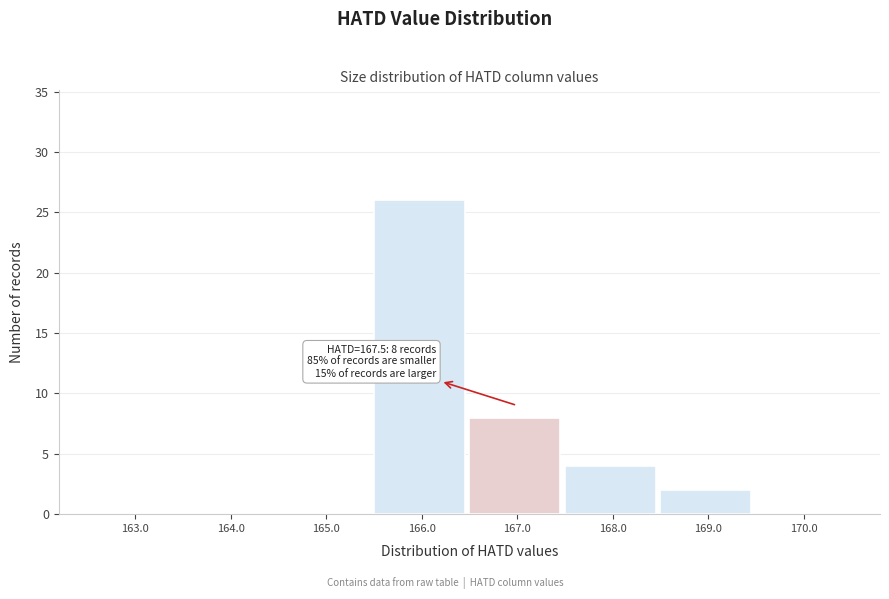

Reading right to left, extract all data points from this chart.

170.0=0	169.0=2	168.0=4	167.0=8	166.0=26	165.0=0	164.0=0	163.0=0